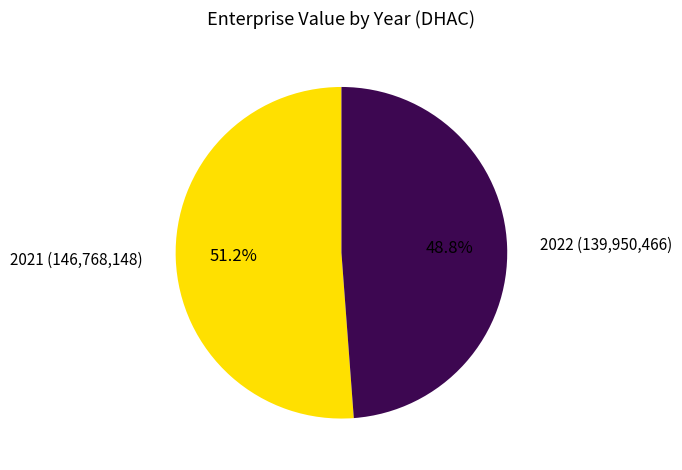

To the nearest percent, what percentage of the pie is 2021?

51%